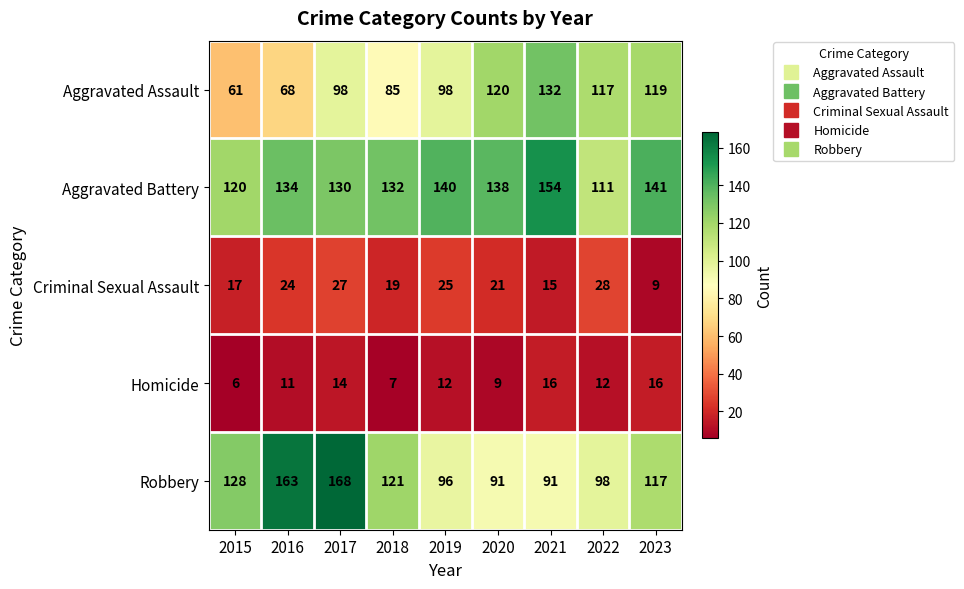

The value of Robbery at 2018 is 121. True or false?

True